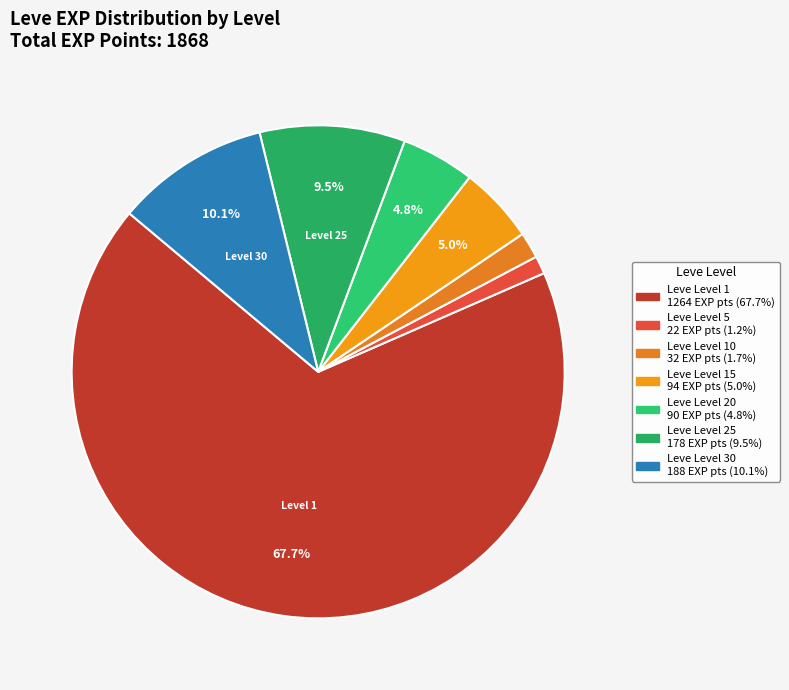

Is there any slice that represents more than half of the pie?

Yes